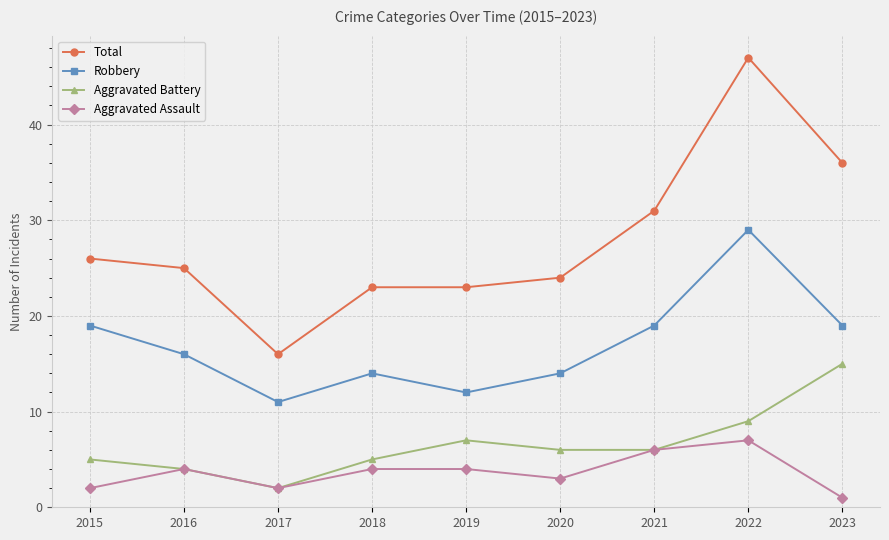

Is this an area chart (filled region under the line)?

No